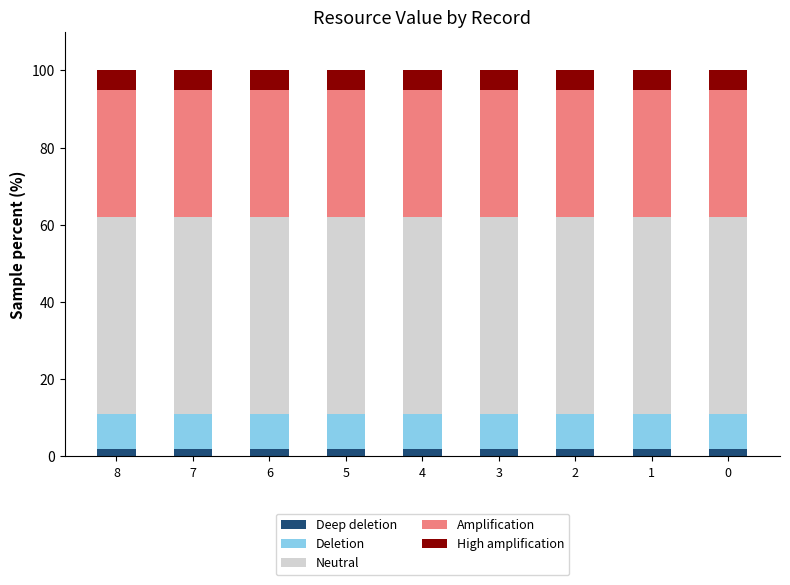

Is it true that Deep deletion equals 2 at 7?

True